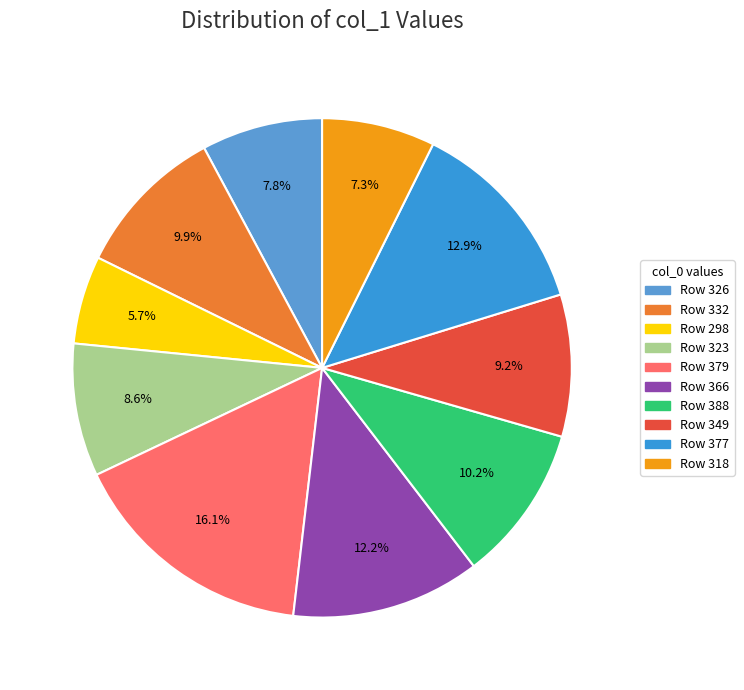

Count the number of slices in the pie.

10